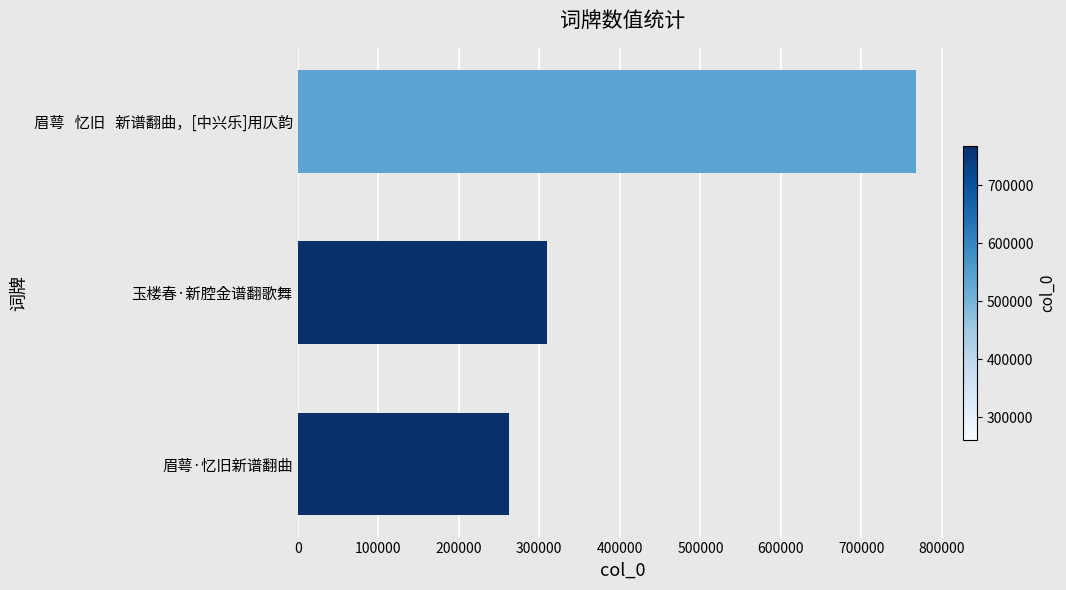

Between 眉萼·忆旧新谱翻曲 and 玉楼春·新腔金谱翻歌舞, which is larger?

玉楼春·新腔金谱翻歌舞